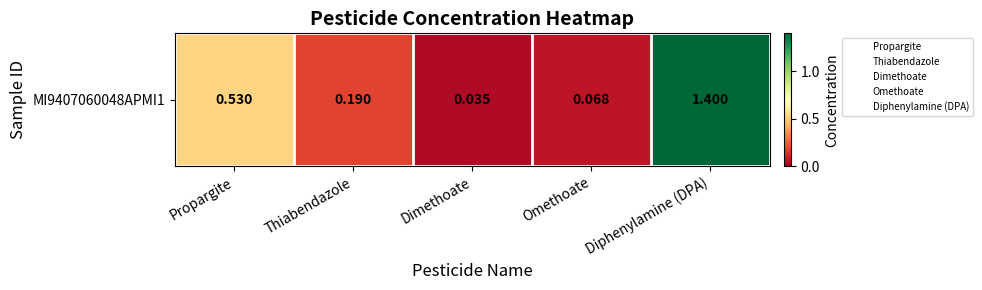

What value does the data have at Omethoate?

0.1